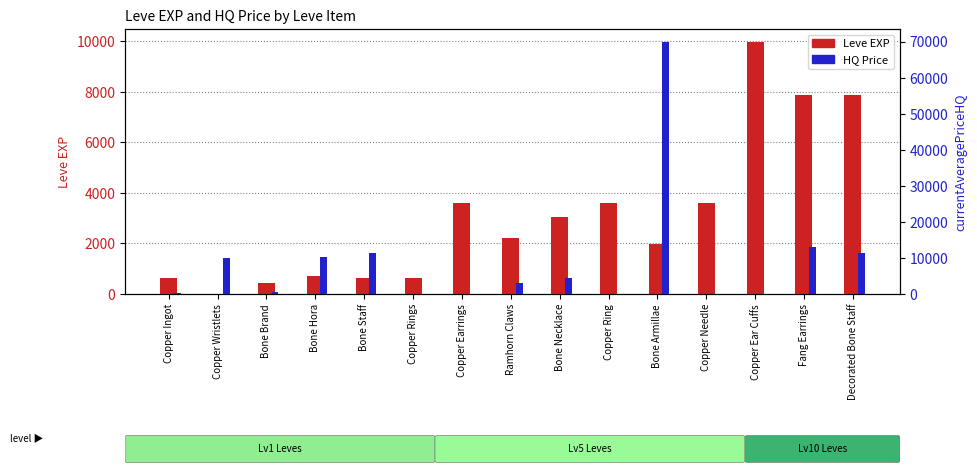

Count the number of data series in this chart.

2